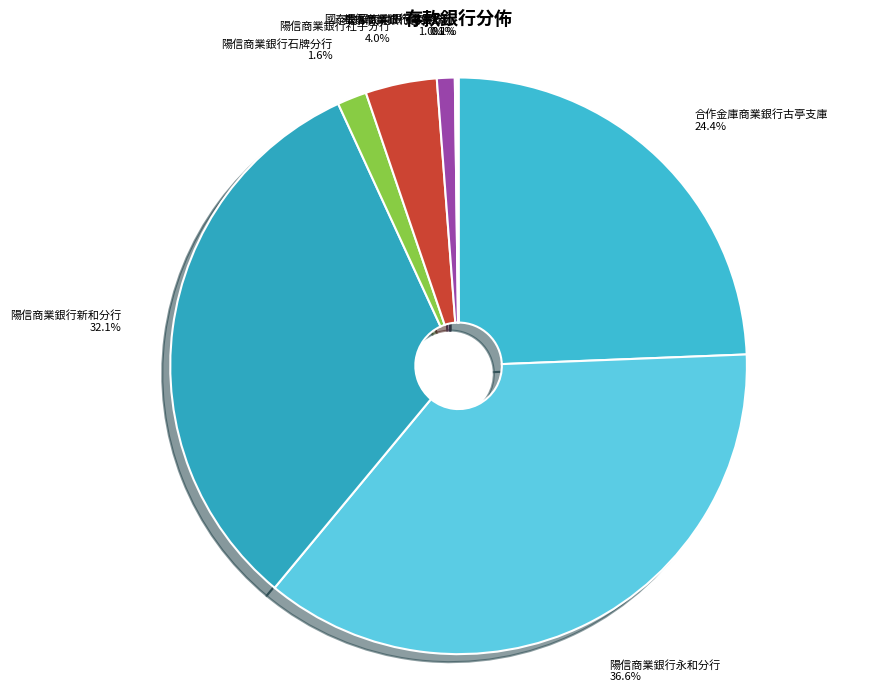

Is there any slice that represents more than half of the pie?

No